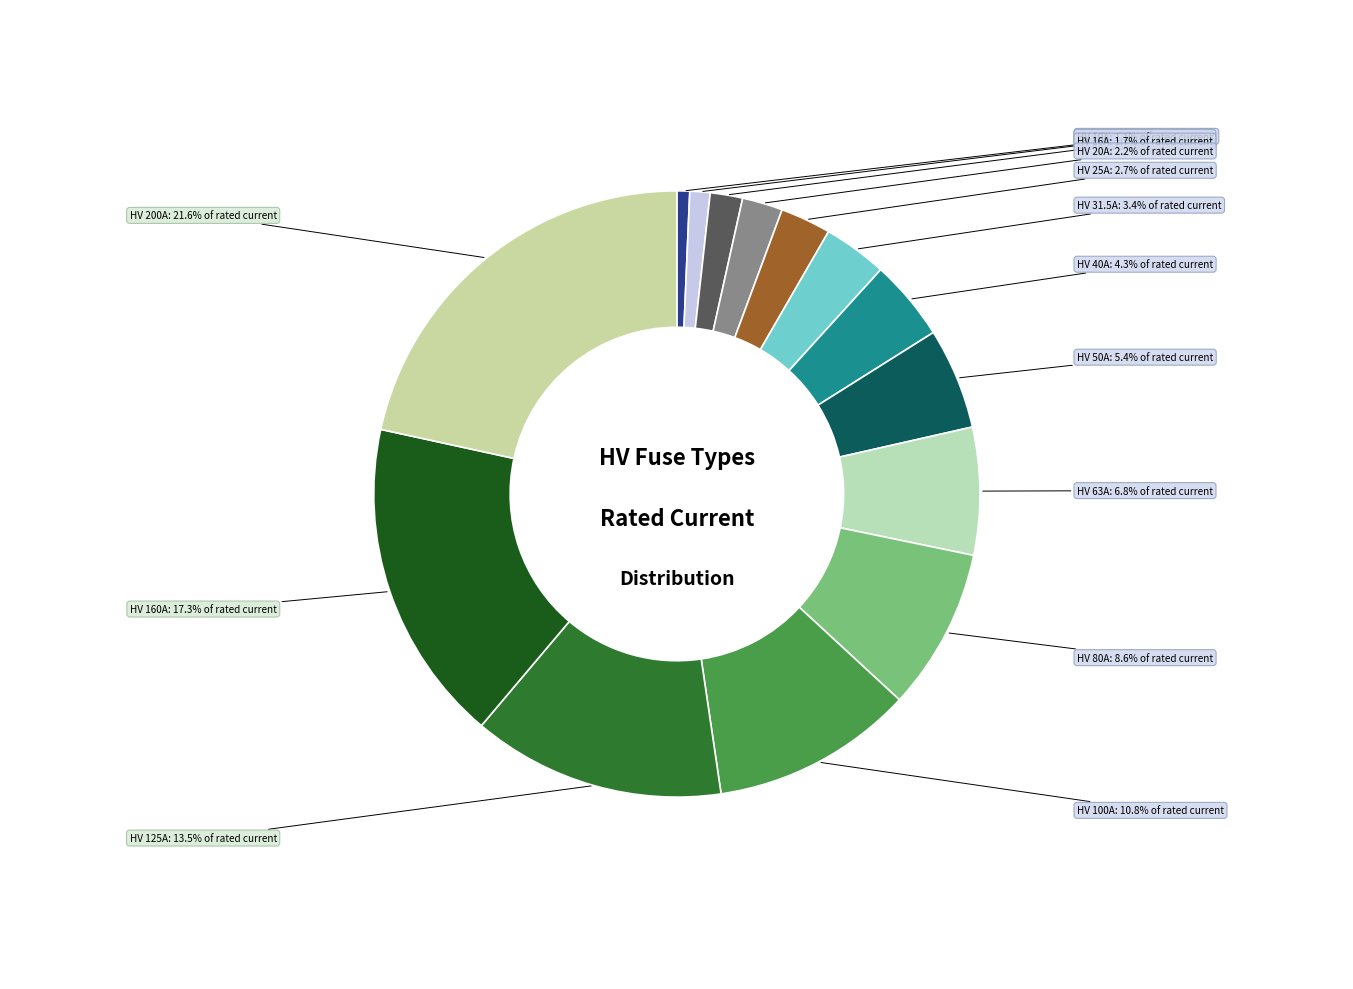

True or false: HV 125A accounts for 6% of the total.

False